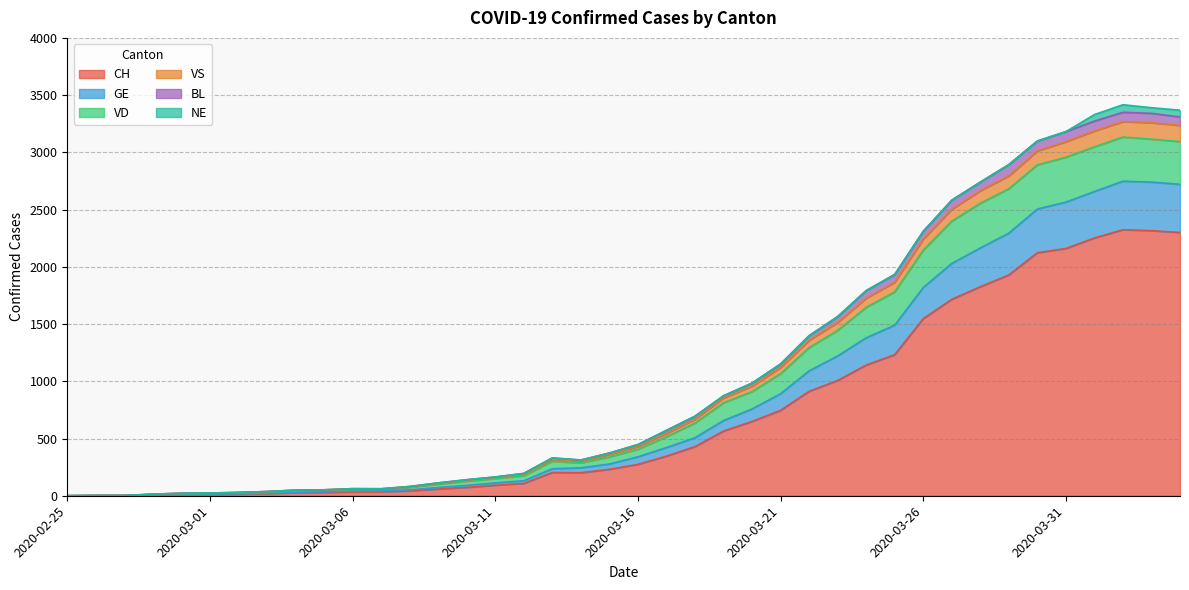

What are all the series names shown in the legend?

CH, GE, VD, VS, BL, NE